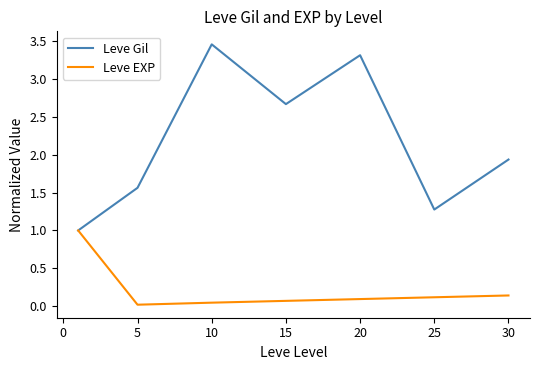

Which series has the largest total across all categories?

Leve Gil